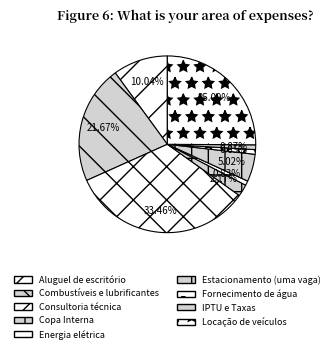

How many segments does this pie chart have?

9